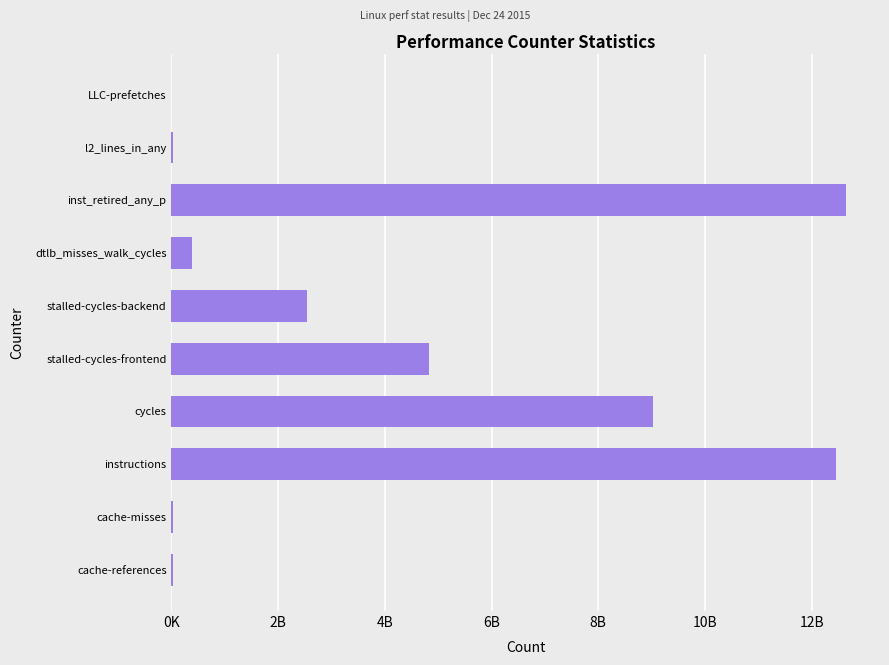

At which label is the value closest to 6323653509?

stalled-cycles-frontend